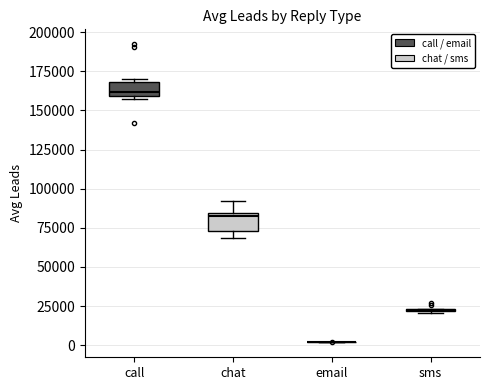

Reading left to right, transcribe this box plot: for each box, give where its median line is, the range the box spans, and where its two whiskers end, as read against the y-axis. The values are not printed on the chart, so give them approximately, as read against the axis.

call: median 160000 (just above the box's lower edge), box 160000 to 170000, whiskers 160000 (just below the box's lower edge) to 170000 (just above the box's upper edge)
chat: median 85000 (just below the box's upper edge), box 75000 to 85000, whiskers 70000 to 90000
email: box collapsed to a line at 0, whiskers 0 to 0
sms: box collapsed to a line at 20000, whiskers 20000 to 25000